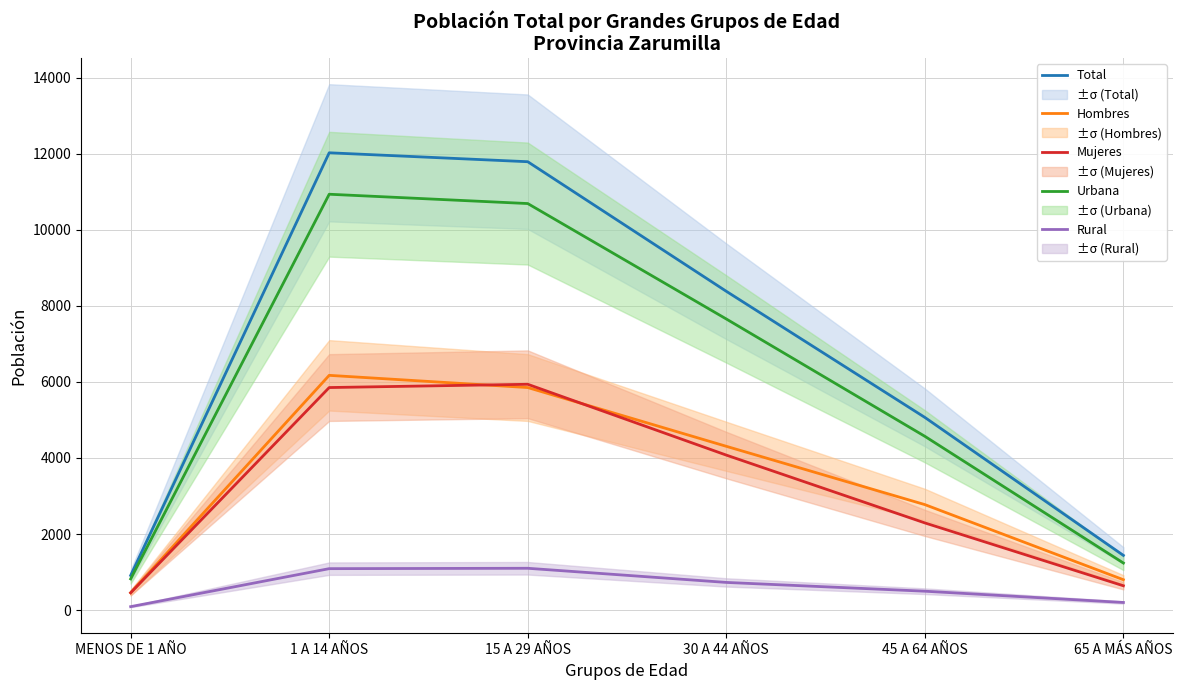

What is the sum of all Hombres values?

20362